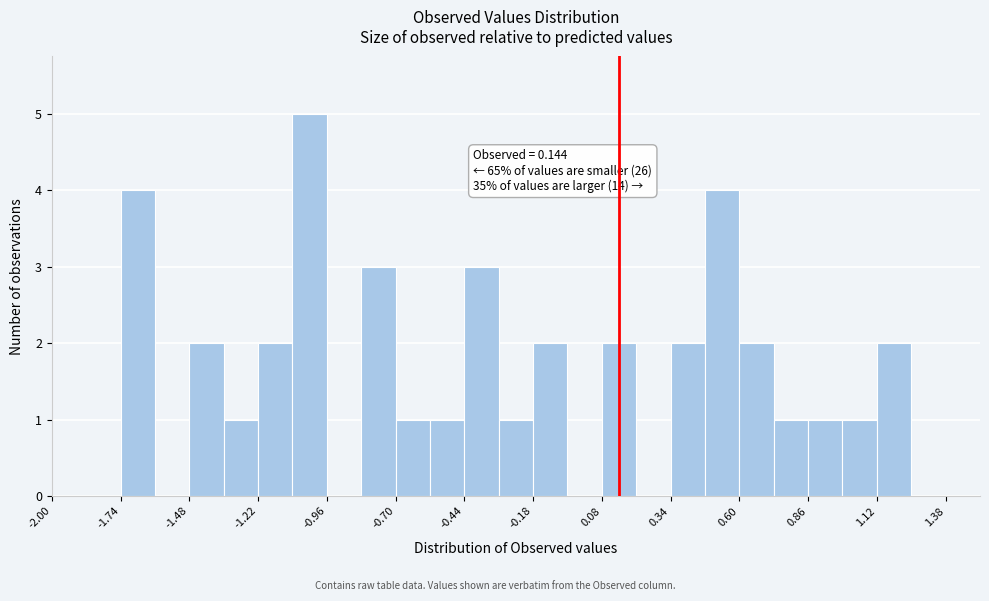

Around what value on the x-axis is the tallest bar? Give the approximate position of its centre, as read against the axis.

-1.00